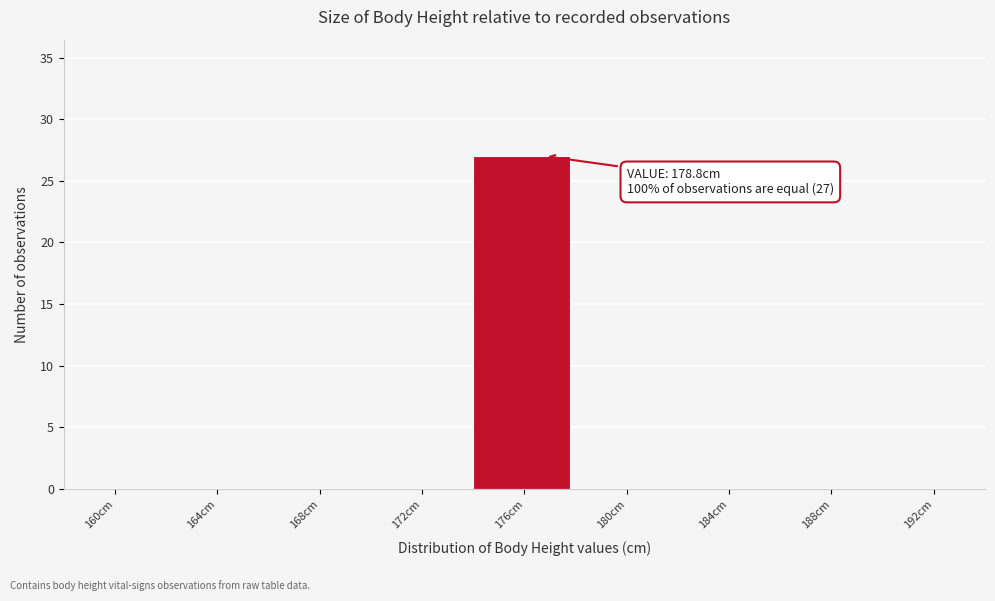

Reading left to right, extract all data points from this chart.

160cm=0	164cm=0	168cm=0	172cm=0	176cm=27	180cm=0	184cm=0	188cm=0	192cm=0